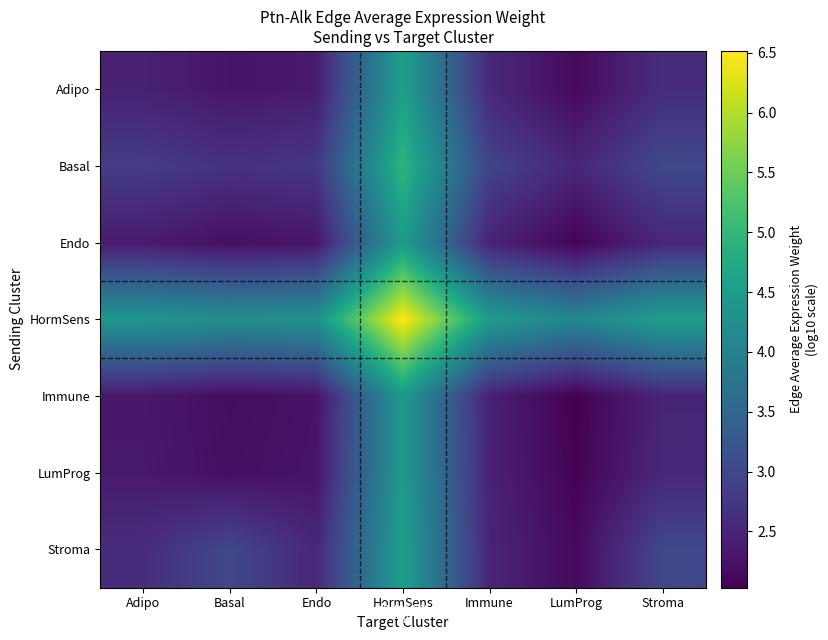

At which category is the sum across all series the highest?

HormSens